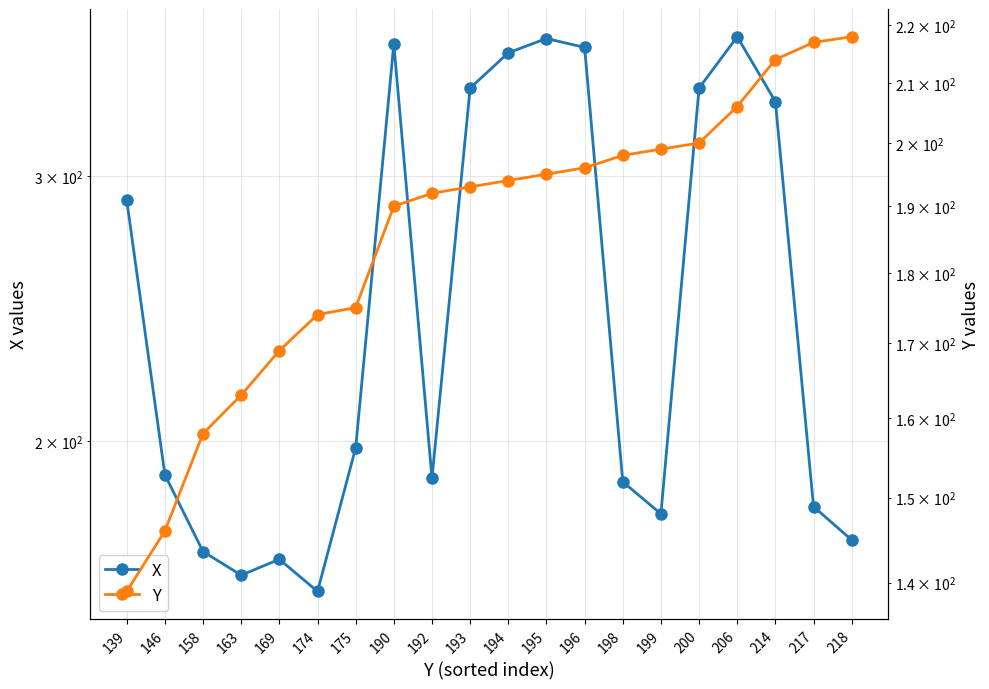

What is the difference between the highest and lowest values at 195?

175